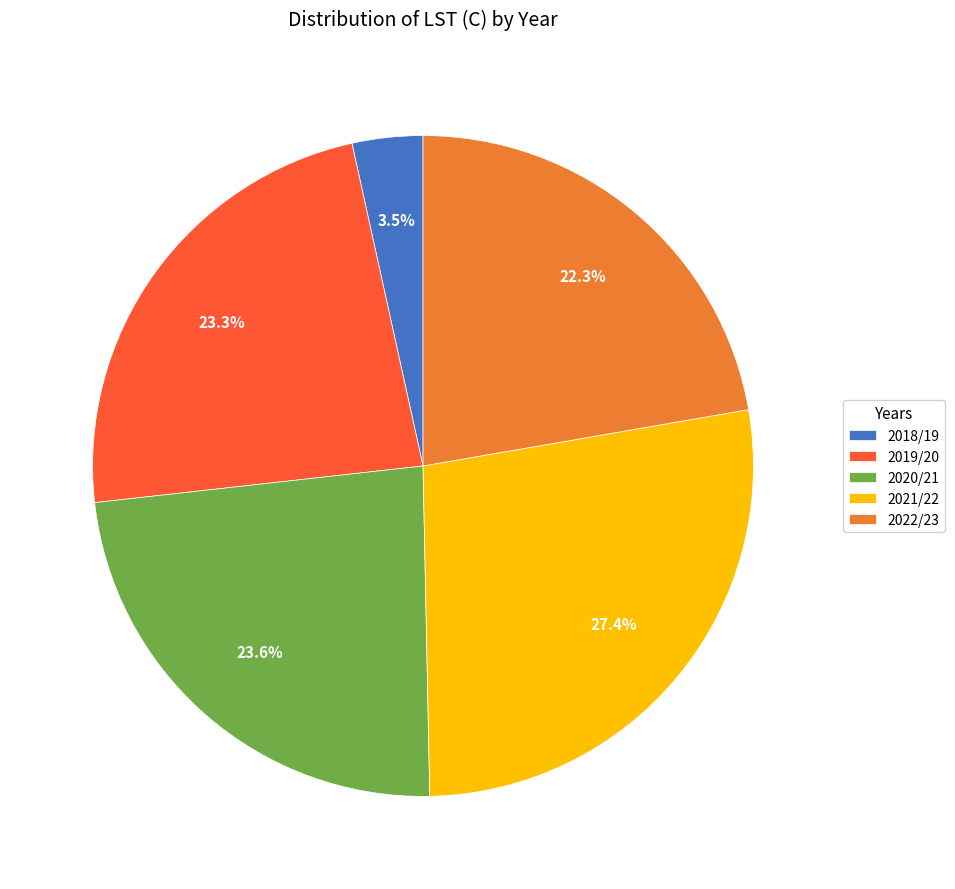

Which category has the biggest portion of the pie?

2021/22